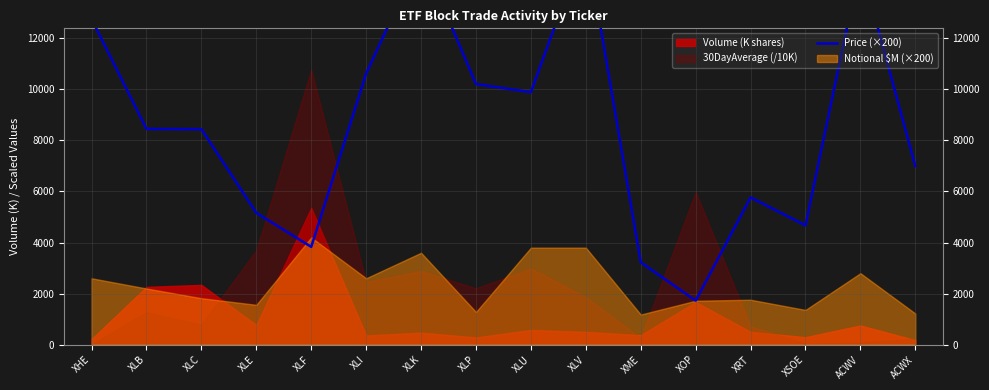

At which category does the chart reach its peak across all series?

XLV